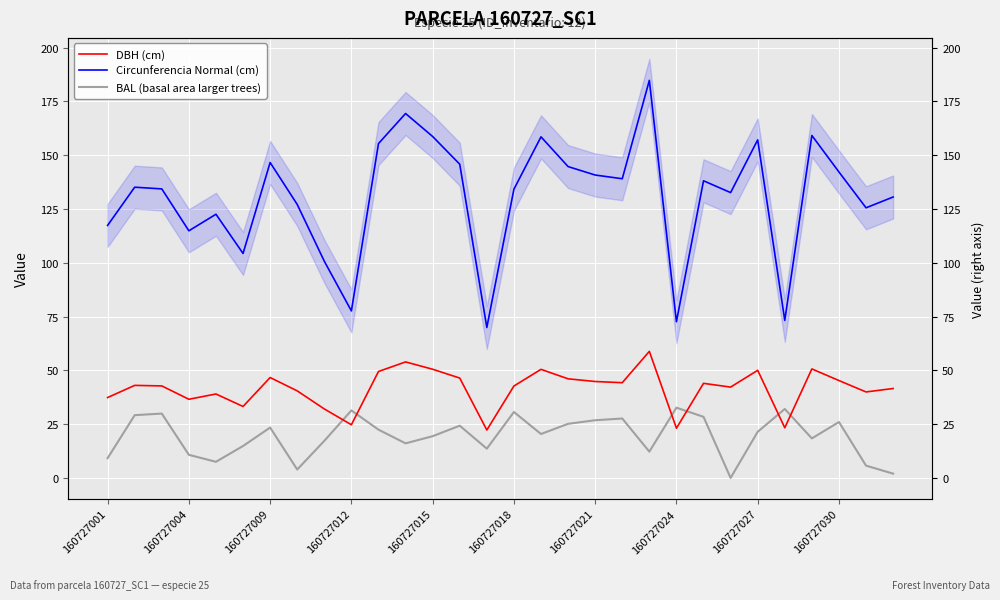

The BAL (basal area larger trees) series shows 19.6 at 25. True or false?

False